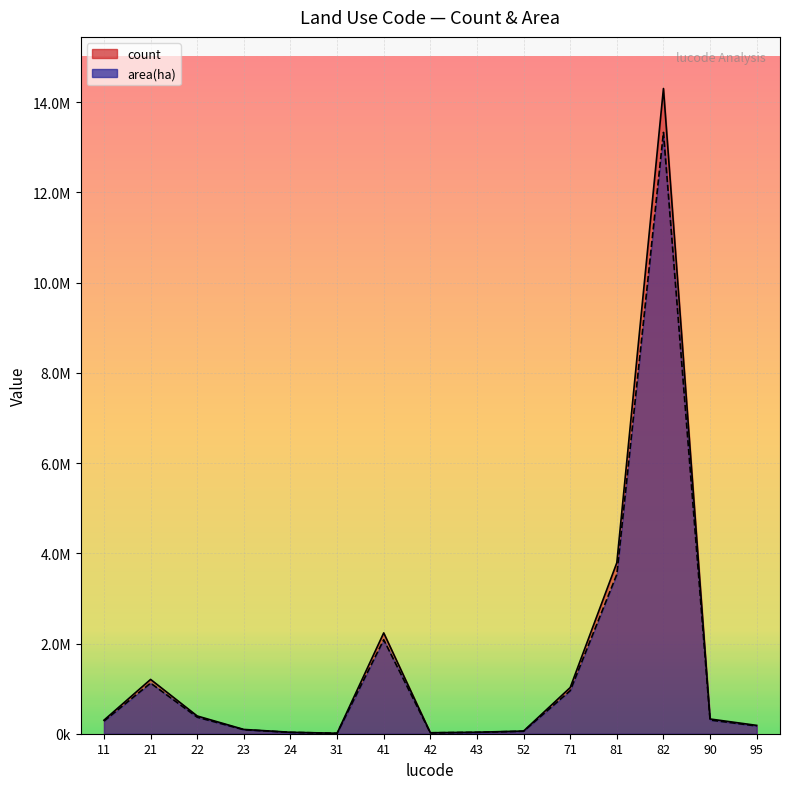

At 31, list the series in order from largest to smallest.

count, area(ha)